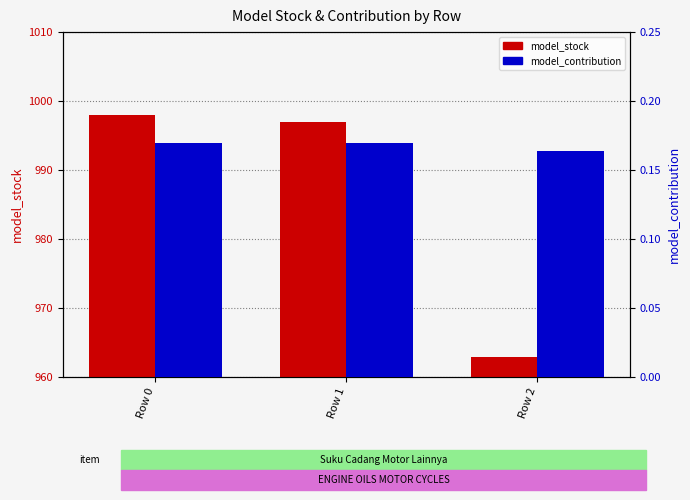

Are the bars horizontal?

No